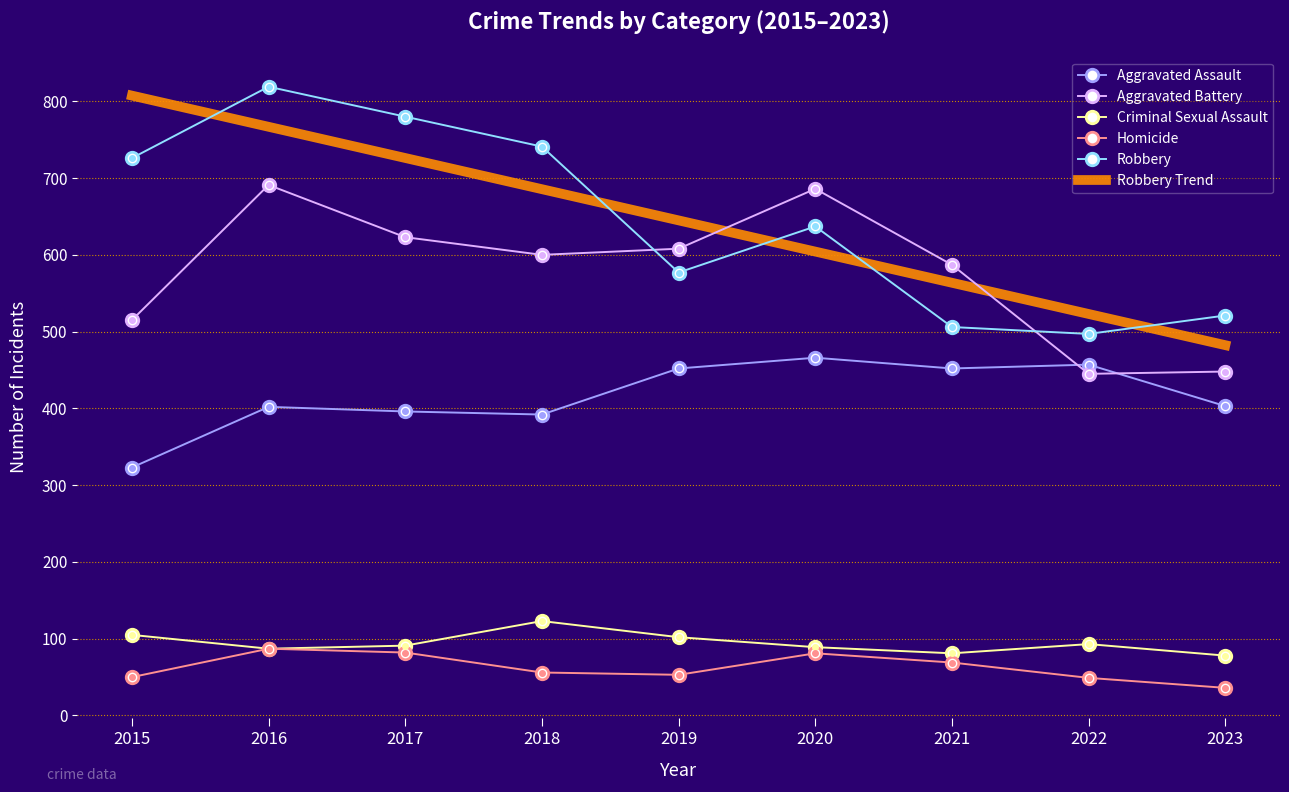

At which category does Criminal Sexual Assault reach its first local valley?

2016